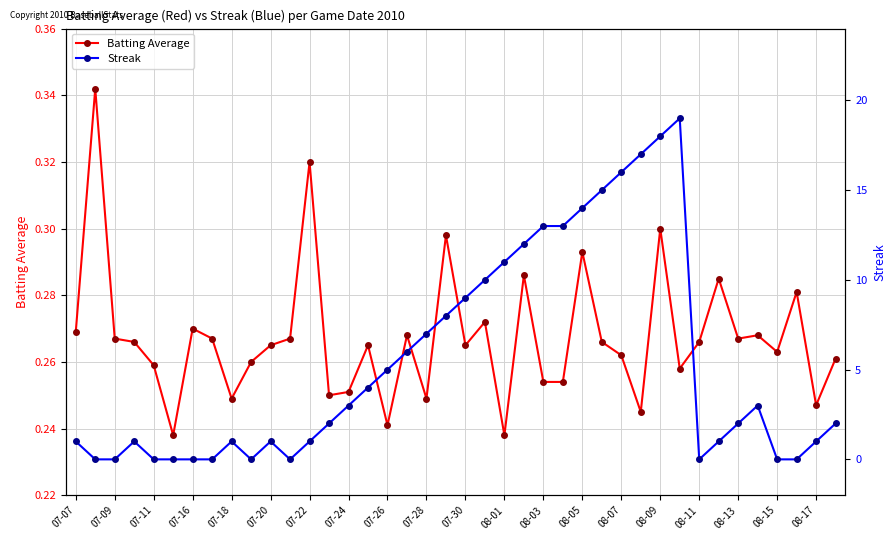

Reading left to right, list all the values displayed in this chart.

Batting Average: 0.3	0.3	0.3	0.3	0.3	0.2	0.3	0.3	0.2	0.3	0.3	0.3	0.3	0.2	0.3	0.3	0.2	0.3	0.2	0.3	0.3	0.3	0.2	0.3	0.3	0.3	0.3	0.3	0.3	0.2	0.3	0.3	0.3	0.3	0.3	0.3	0.3	0.3	0.2	0.3
Streak: 1.0	0.0	0.0	1.0	0.0	0.0	0.0	0.0	1.0	0.0	1.0	0.0	1.0	2.0	3.0	4.0	5.0	6.0	7.0	8.0	9.0	10.0	11.0	12.0	13.0	13.0	14.0	15.0	16.0	17.0	18.0	19.0	0.0	1.0	2.0	3.0	0.0	0.0	1.0	2.0